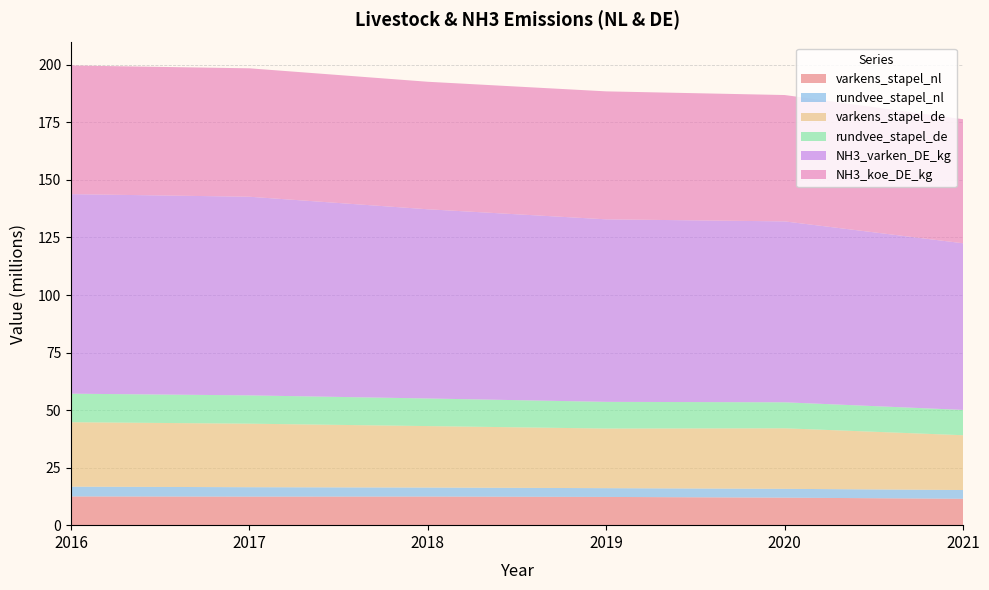

Reading left to right, extract all data points from this chart.

varkens_stapel_nl: 2016=12478594	2017=12400699	2018=12430129	2019=12269154	2020=11950238	2021=11456831
rundvee_stapel_nl: 2016=4251000	2017=4096000	2018=3919000	2019=3810000	2020=3838000	2021=3821000
varkens_stapel_de: 2016=28000000	2017=27600000	2018=26700000	2019=25900000	2020=26300000	2021=23800000
rundvee_stapel_de: 2016=12400000	2017=12300000	2018=12000000	2019=11600000	2020=11300000	2021=11000000
NH3_varken_DE_kg: 2016=86700000	2017=86300000	2018=82200000	2019=79300000	2020=78600000	2021=72400000
NH3_koe_DE_kg: 2016=55900000	2017=55800000	2018=55400000	2019=55600000	2020=54900000	2021=53900000